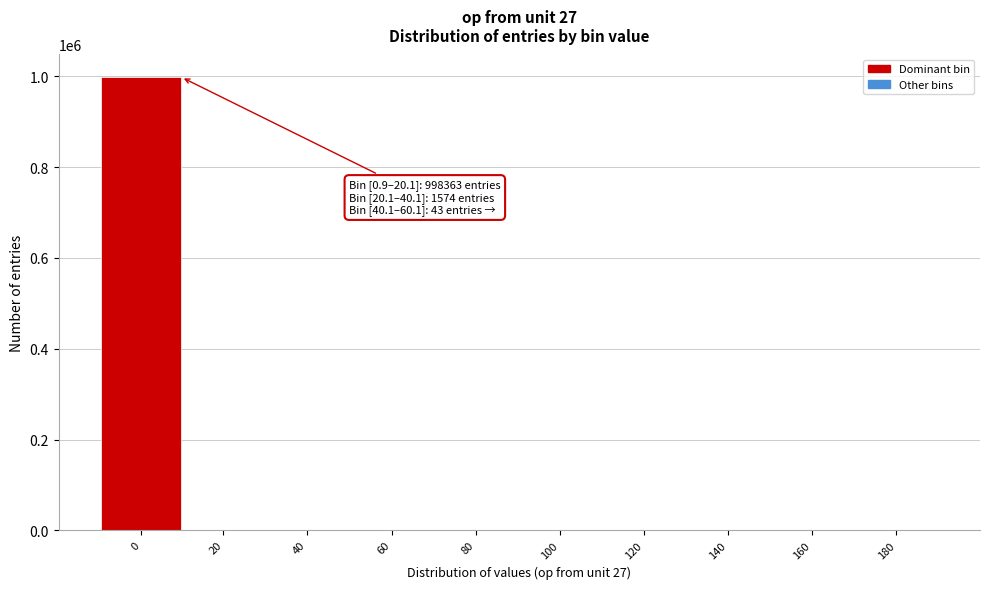

What is the greatest value displayed?

998363